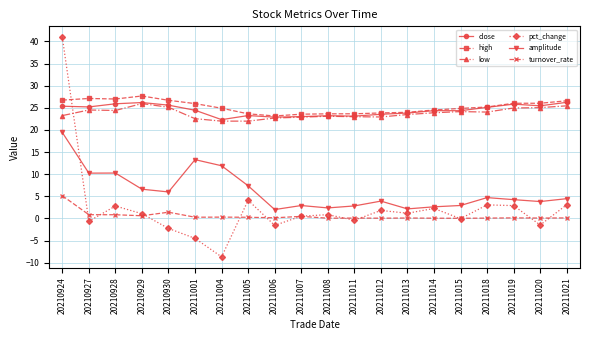

Which category has the lowest value across all series?

20211004